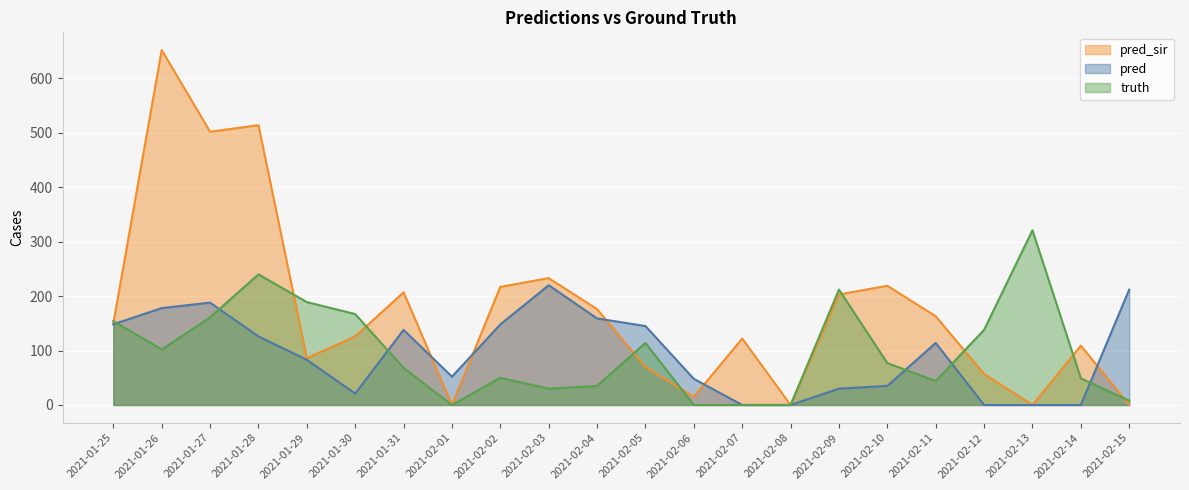

Which category has the highest value across all series?

2021-01-26